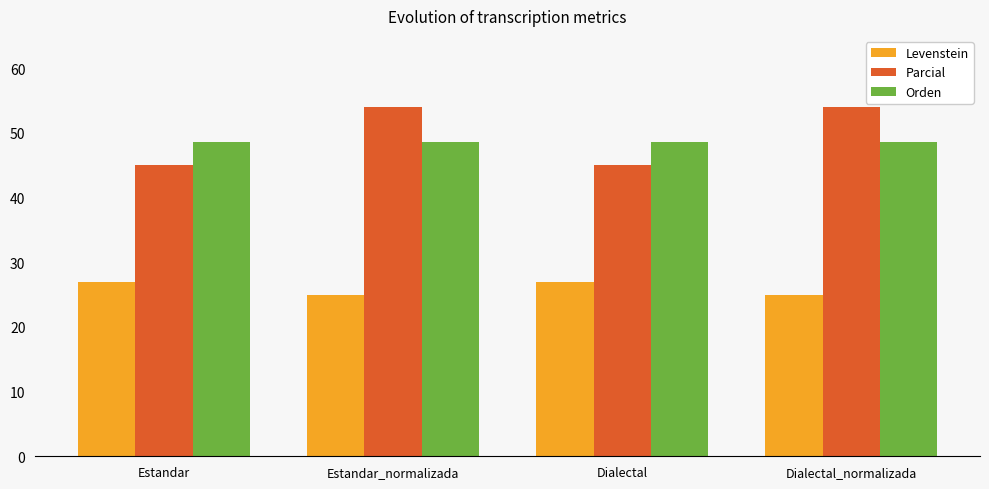

What is the label of the 3rd bar from the right?

Estandar_normalizada